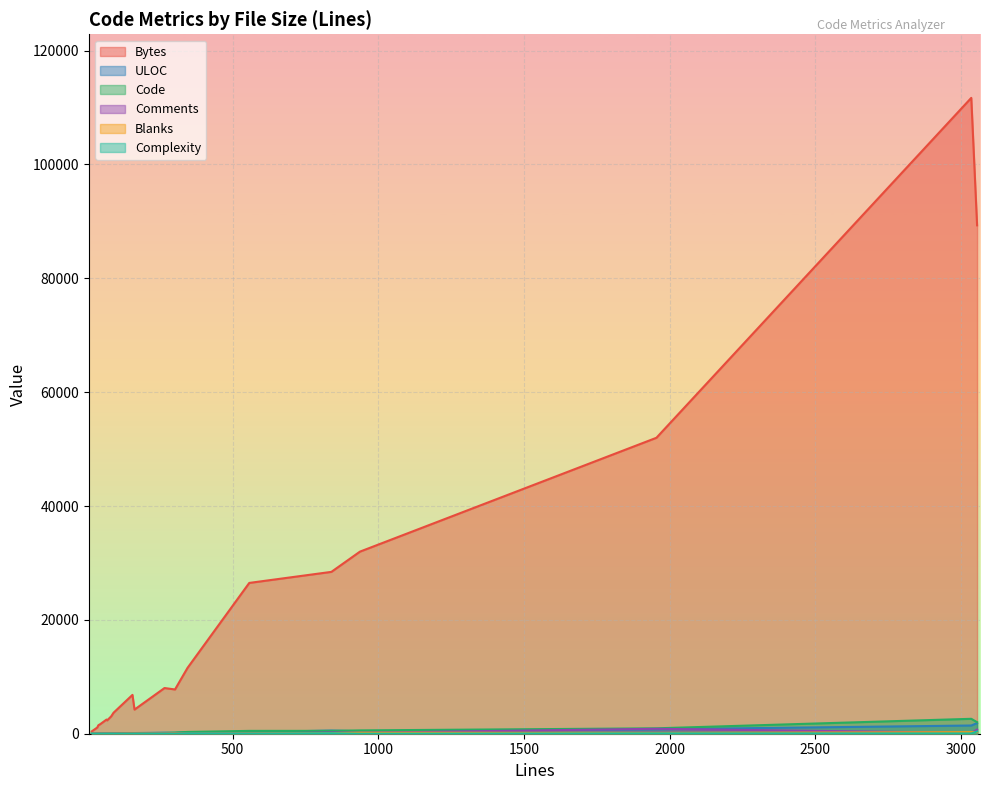

What are all the series names shown in the legend?

Bytes, ULOC, Code, Comments, Blanks, Complexity